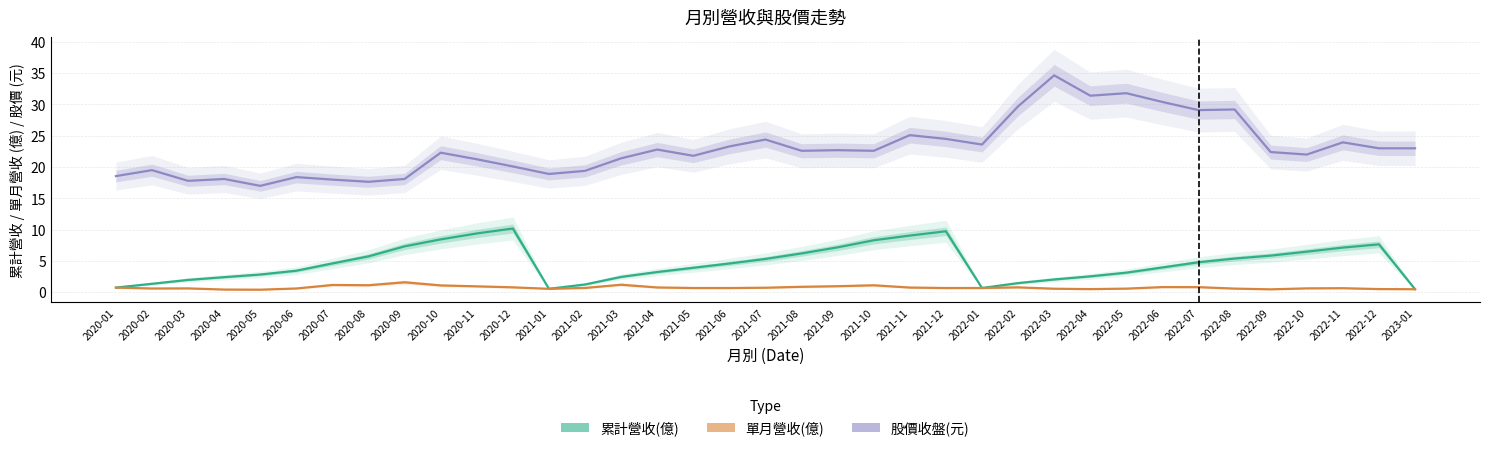

Count the number of categories in the chart.

37